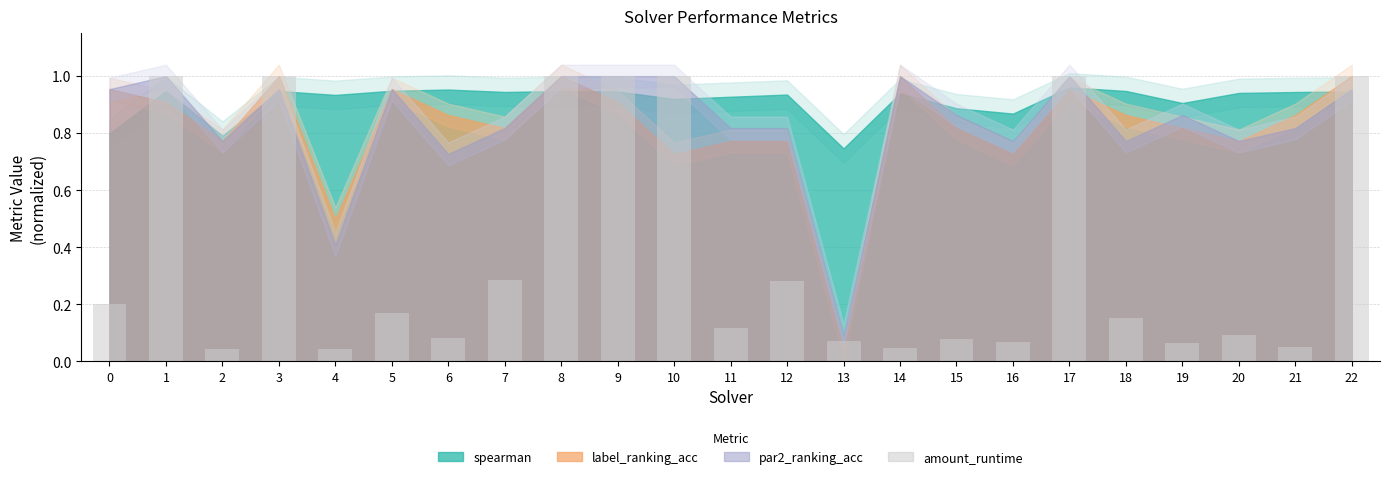

Are the bars horizontal?

No